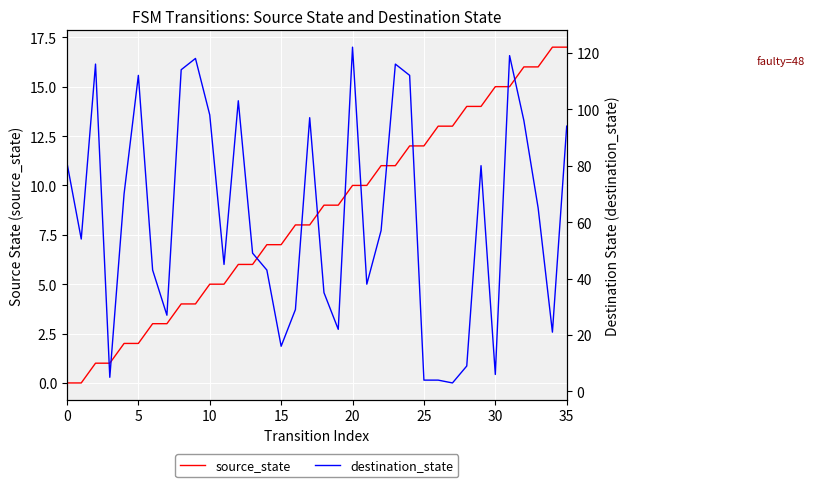

What is the difference between the highest and lowest values at 26?

9